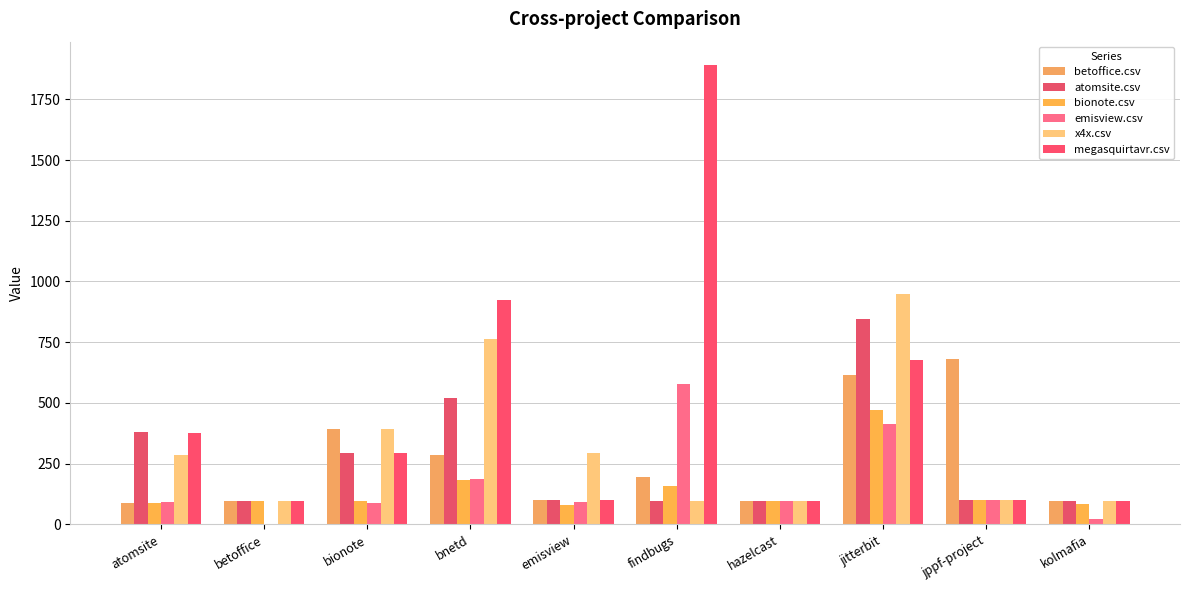

How many data points does each series have?

10